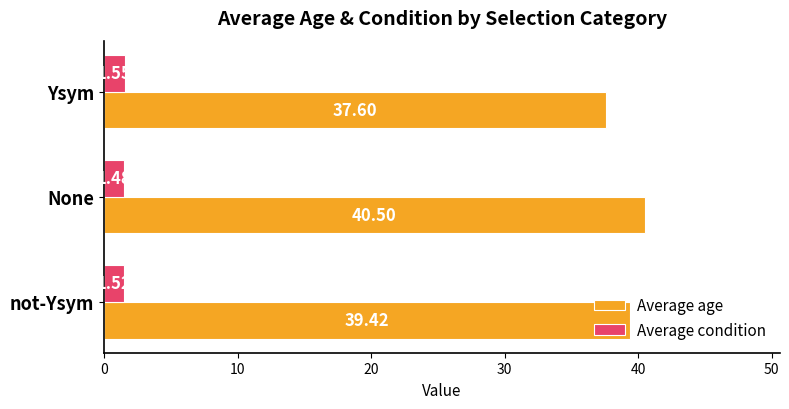

List the series in order of their overall mean, lowest first.

Average condition, Average age